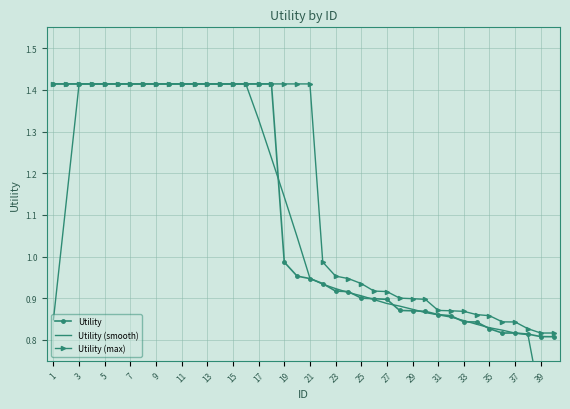

Where is Utility nearest to the value 1?

19